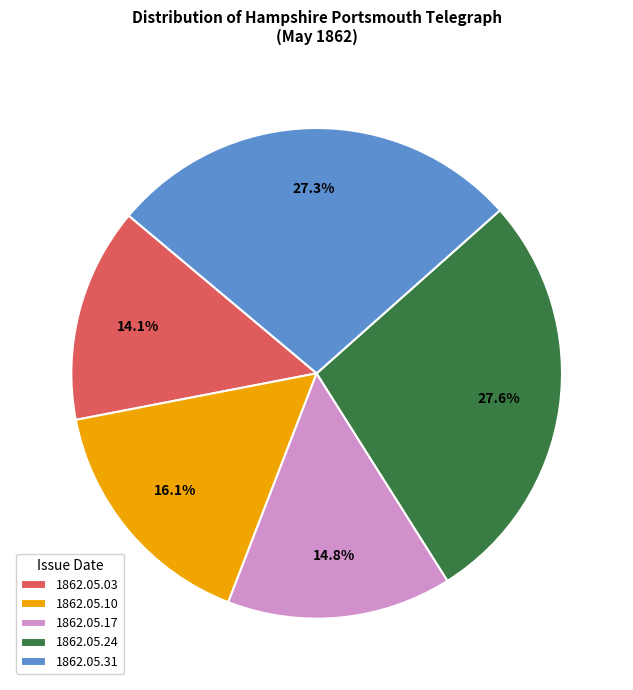

Which has a higher value, 1862.05.31 or 1862.05.17?

1862.05.31